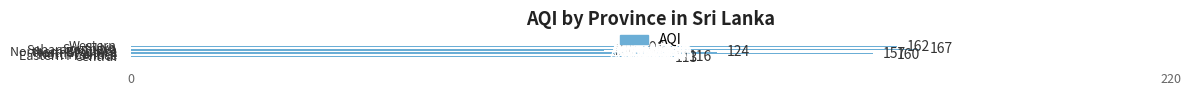

What is the smallest value displayed?

100